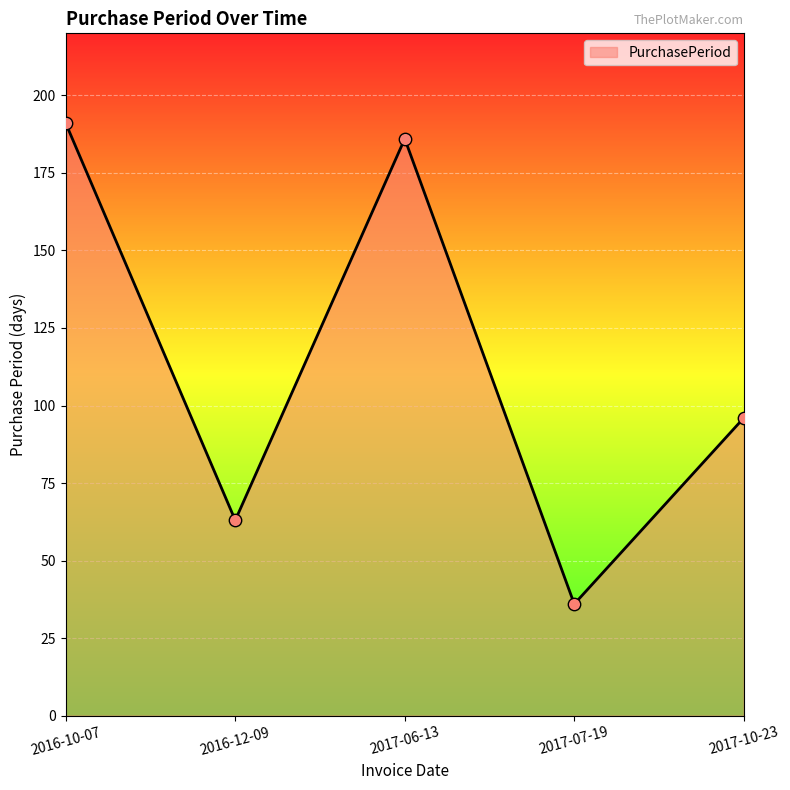

What is the ratio of the value at 2017-10-23 to the value at 2016-12-09?

1.5